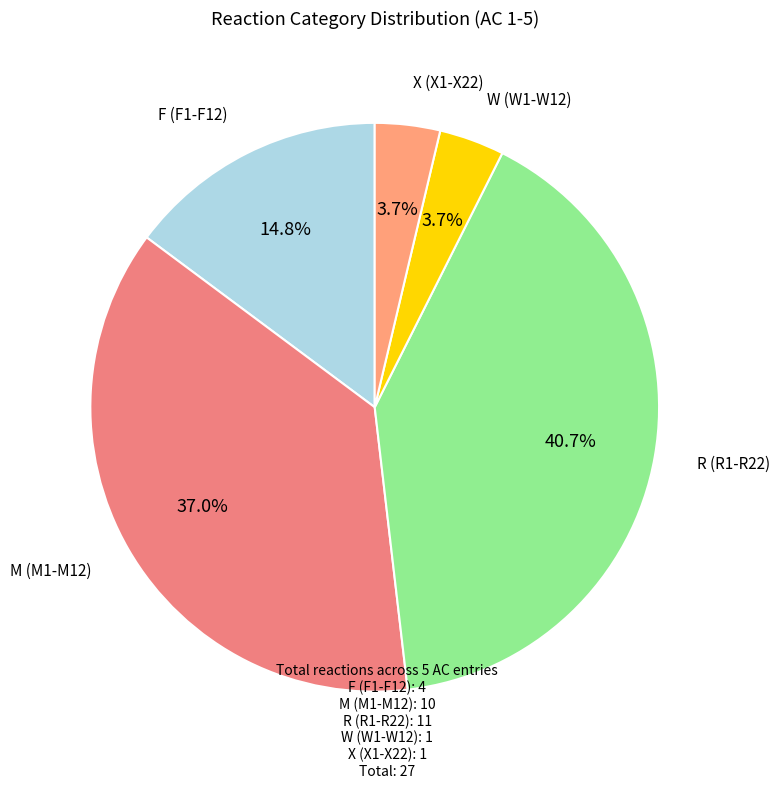

Count the number of slices in the pie.

5